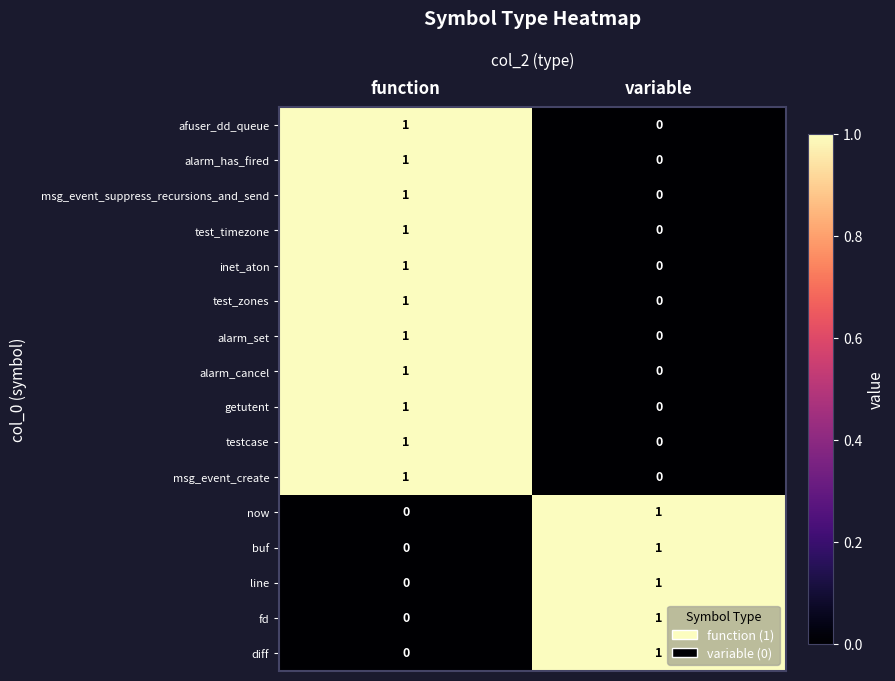

The inet_aton series shows 0 at function. True or false?

False